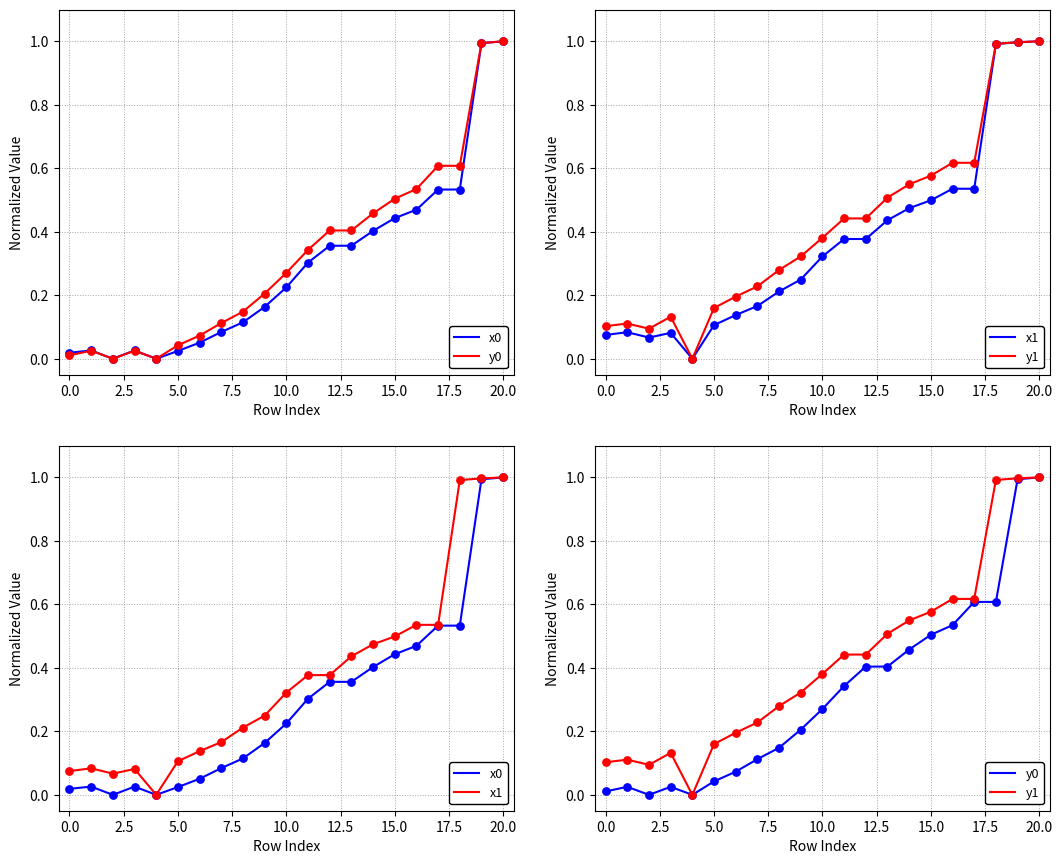

At which category is the sum across all series the highest?

20